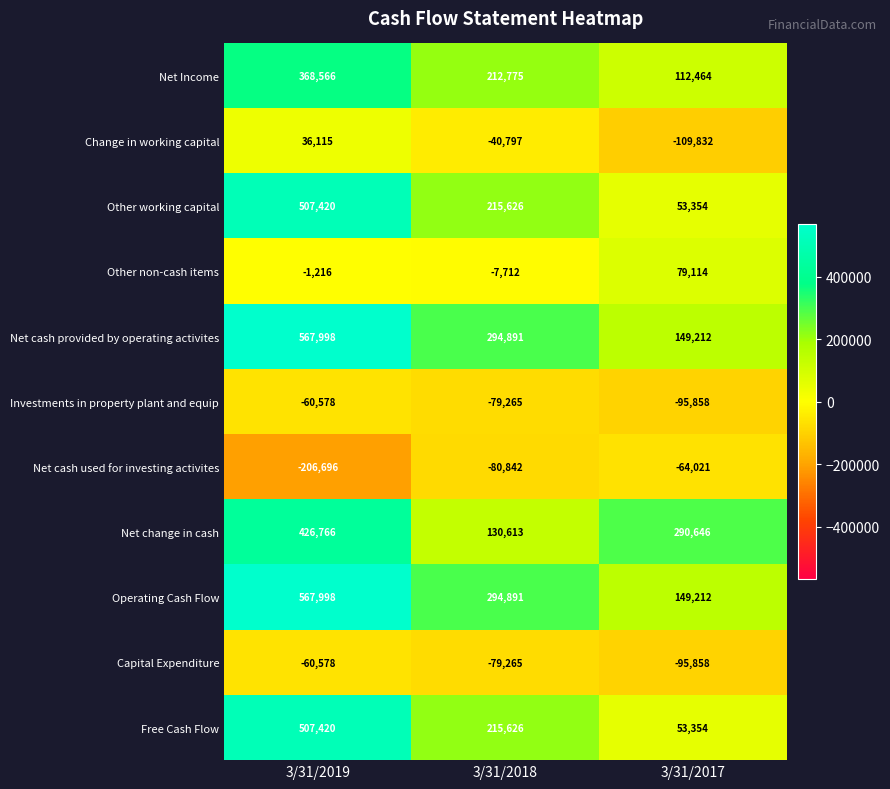

What is the total value across all series at 3/31/2019?

2653215